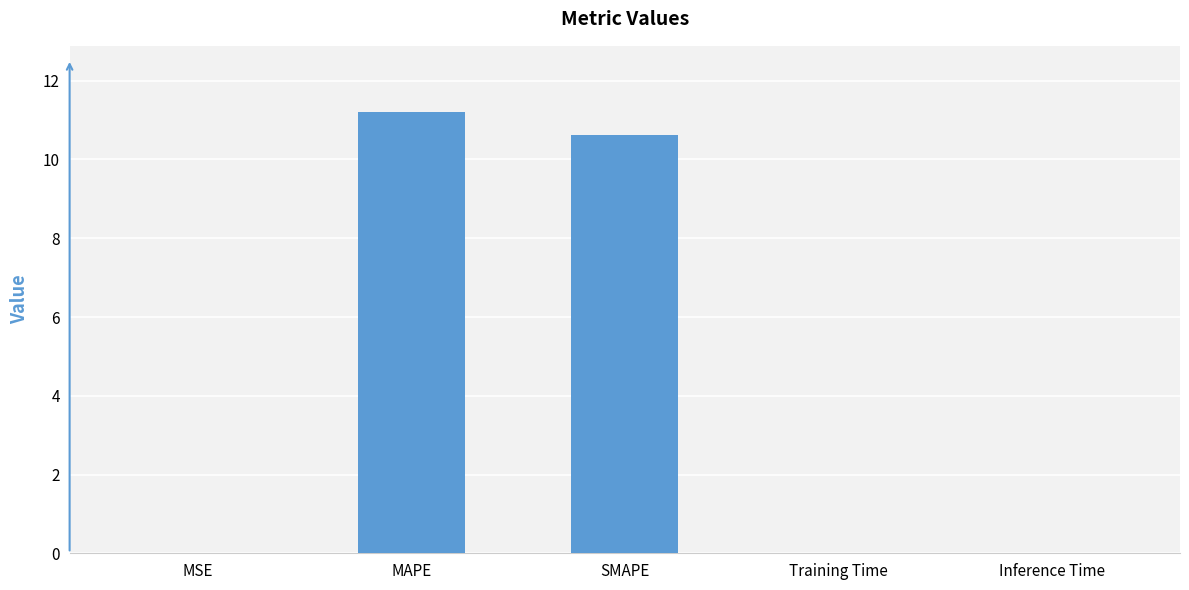

Which label corresponds to the largest value in the chart?

MAPE